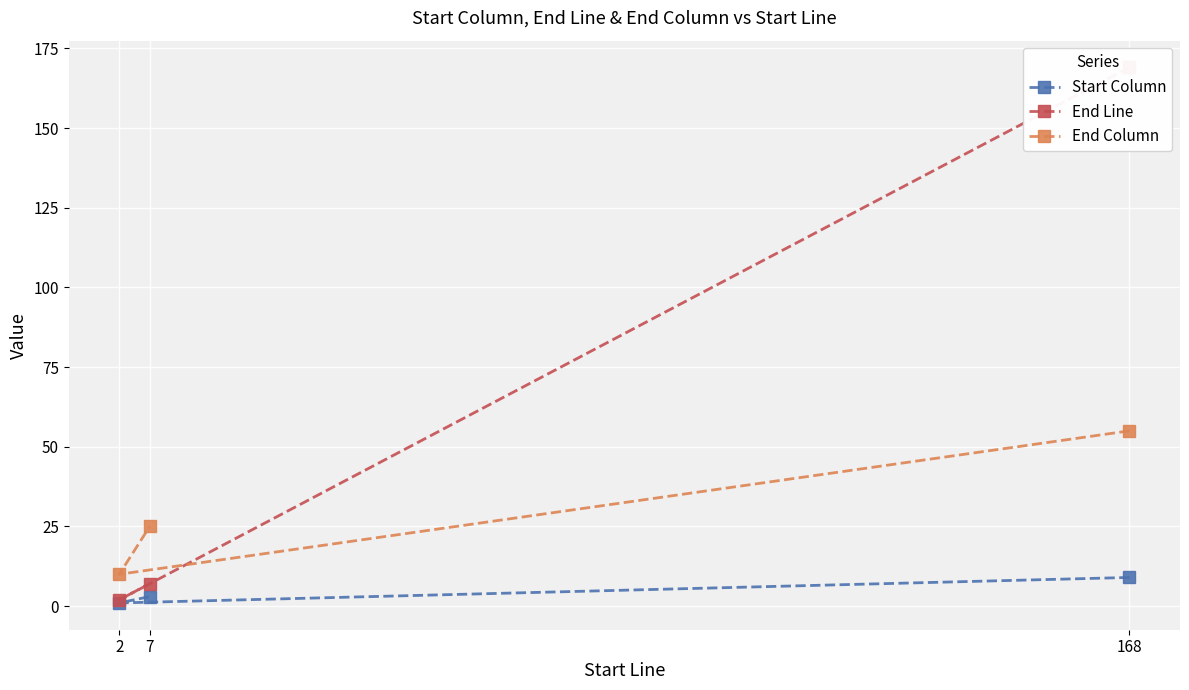

At how many categories does at least one series exceed 11?

2